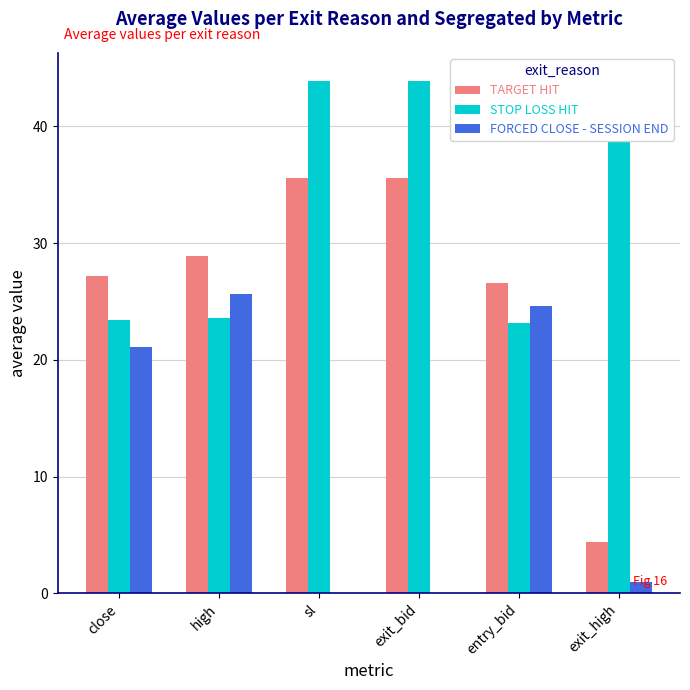

How many groups of bars are there?

6